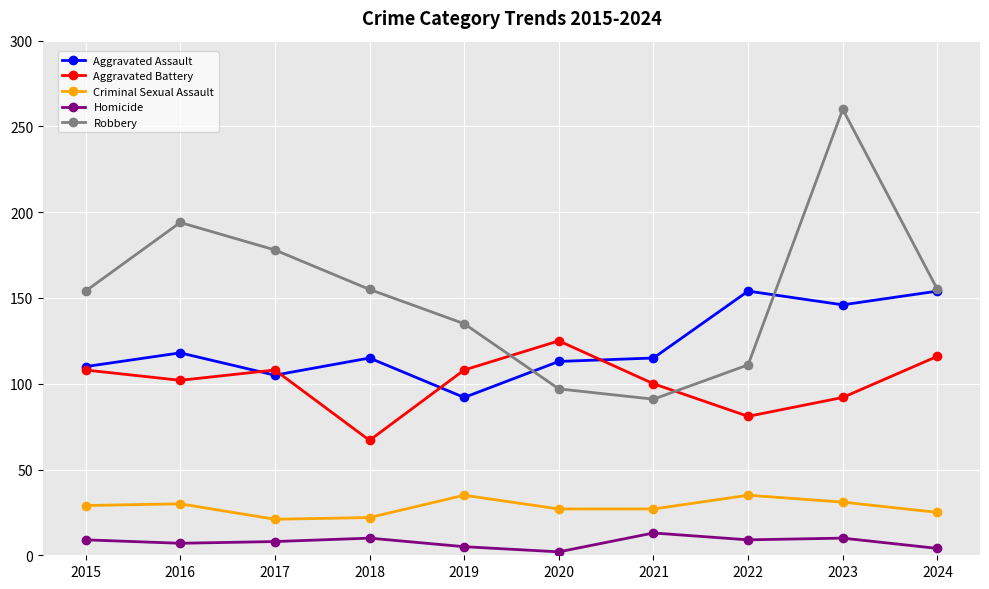

Which series has the widest spread of values?

Robbery